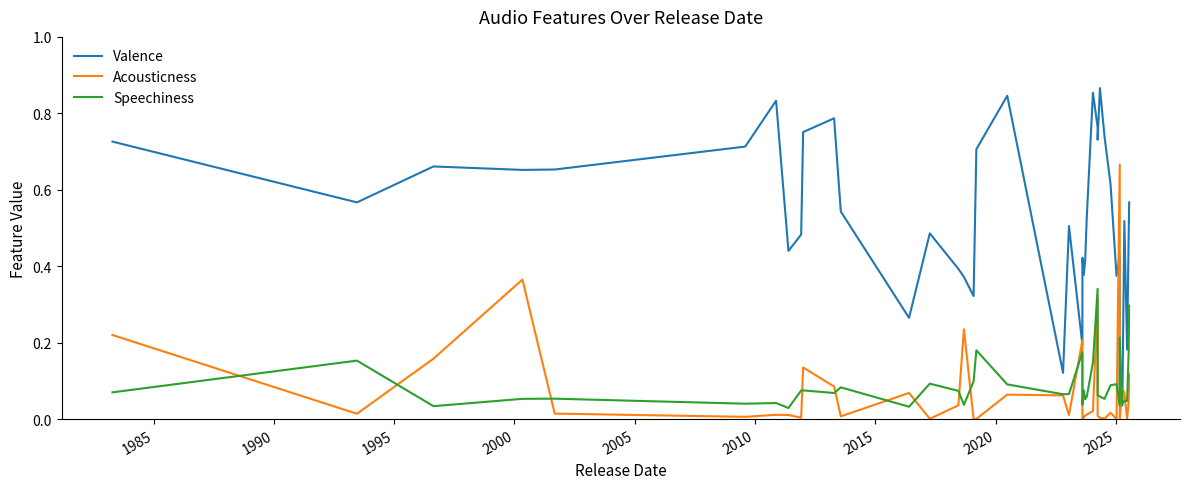

What is the difference between the maximum and minimum values in the Valence series?

0.8